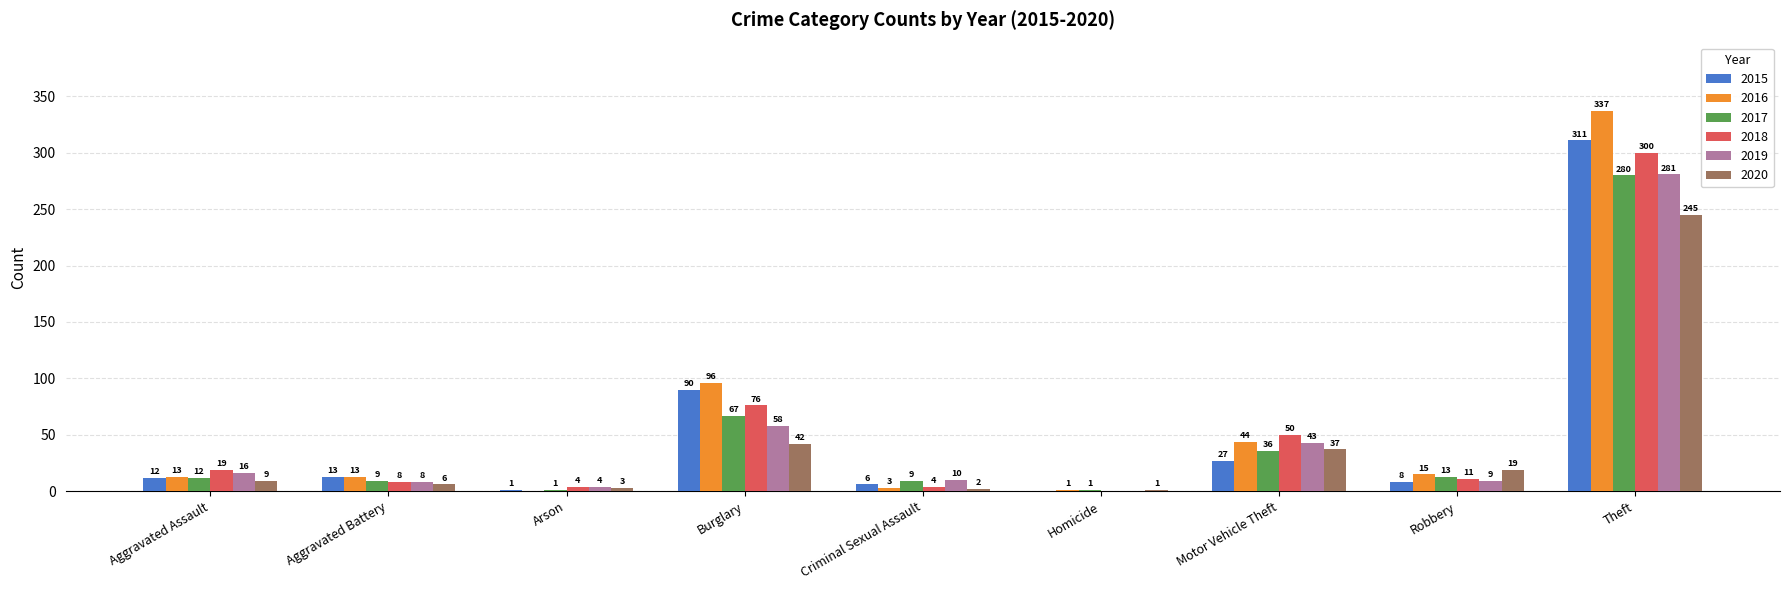

Which series changed the most between Arson and Criminal Sexual Assault?

2017